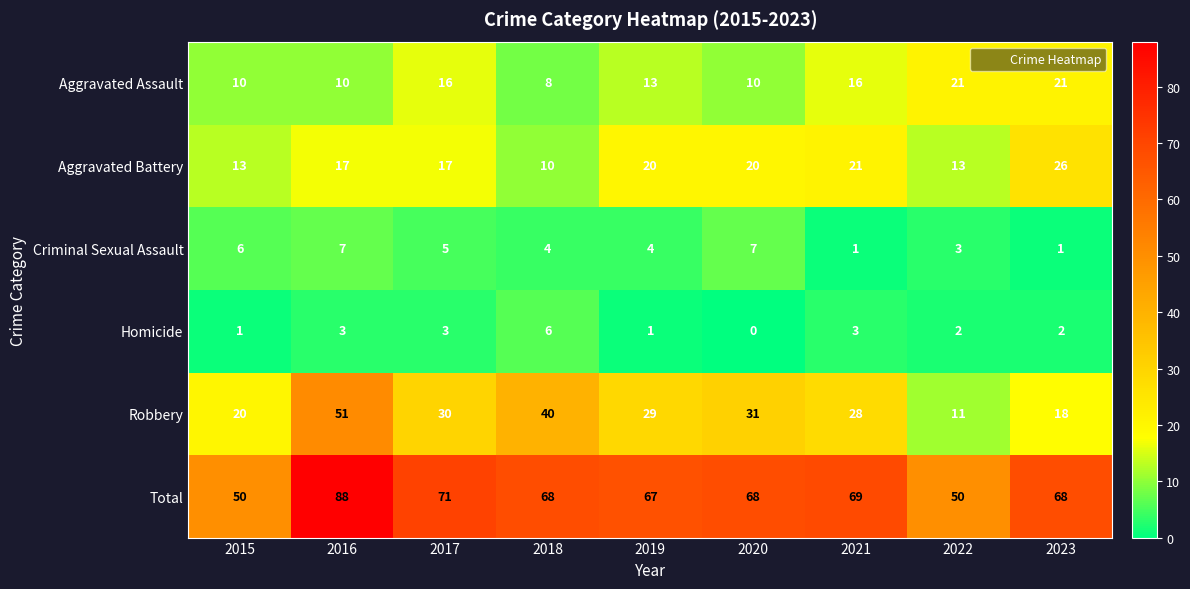

What value does the Aggravated Assault series have at 2020, to the nearest 10?

10